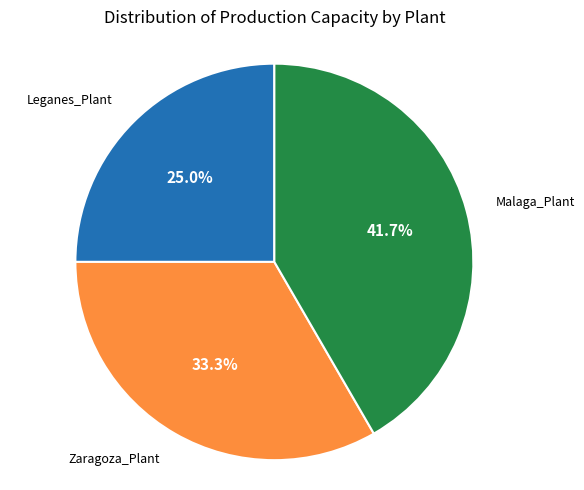

To the nearest percent, what portion does Zaragoza_Plant represent?

33%